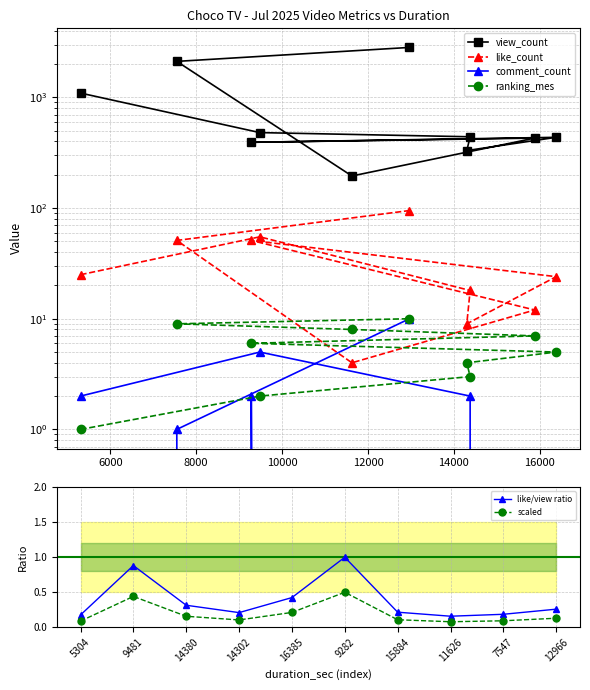

What is the difference between the maximum and minimum values in the scaled series?

0.4